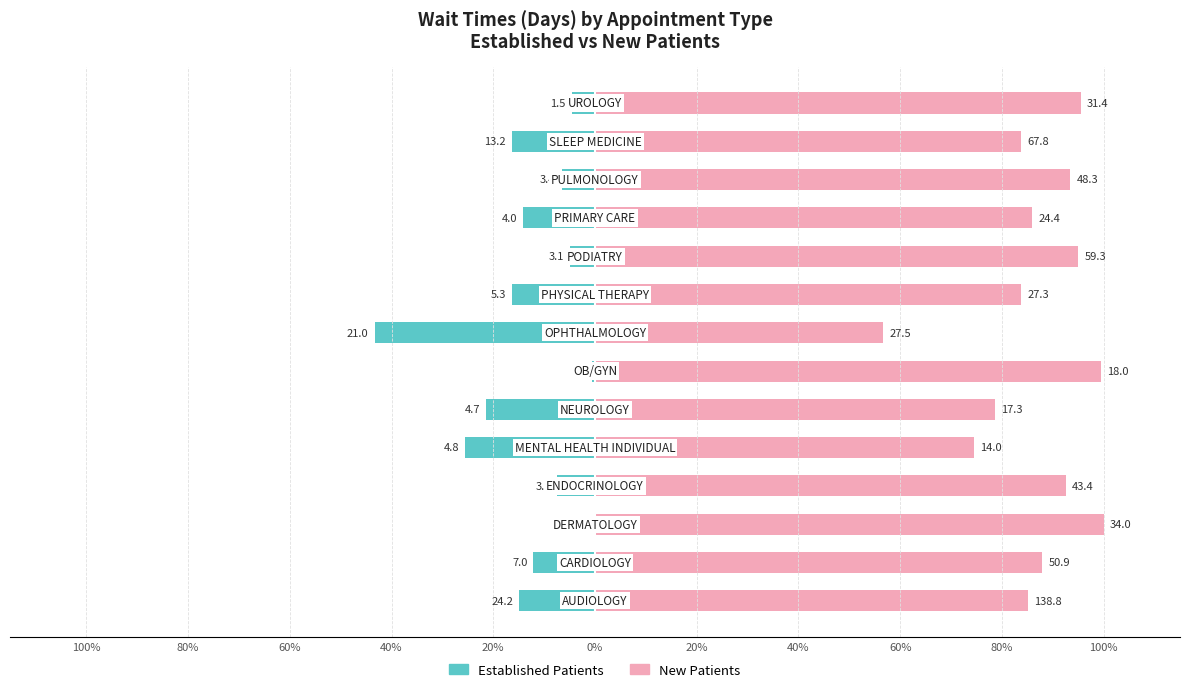

Reading left to right, what are all the values shown in this chart?

Established Patients: -14.8	-12.1	0.0	-7.5	-25.5	-21.4	-0.6	-43.3	-16.3	-5.0	-14.1	-6.6	-16.3	-4.6
New Patients: 85.2	87.9	100.0	92.5	74.5	78.6	99.4	56.7	83.7	95.0	85.9	93.4	83.7	95.4